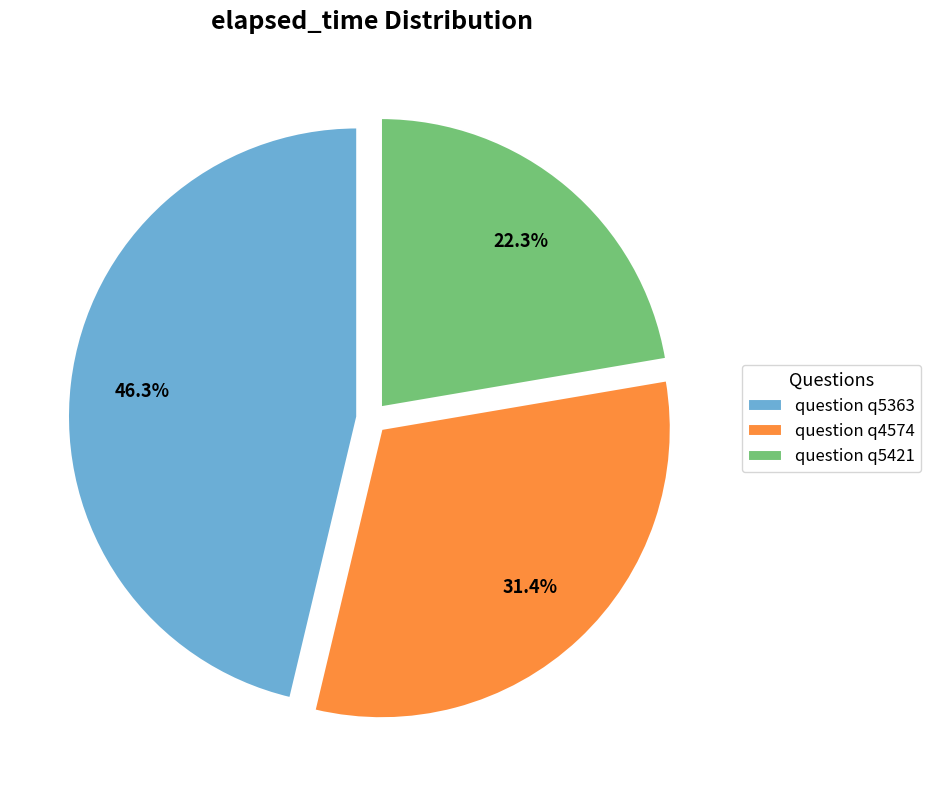

How many slices are in this pie chart?

3